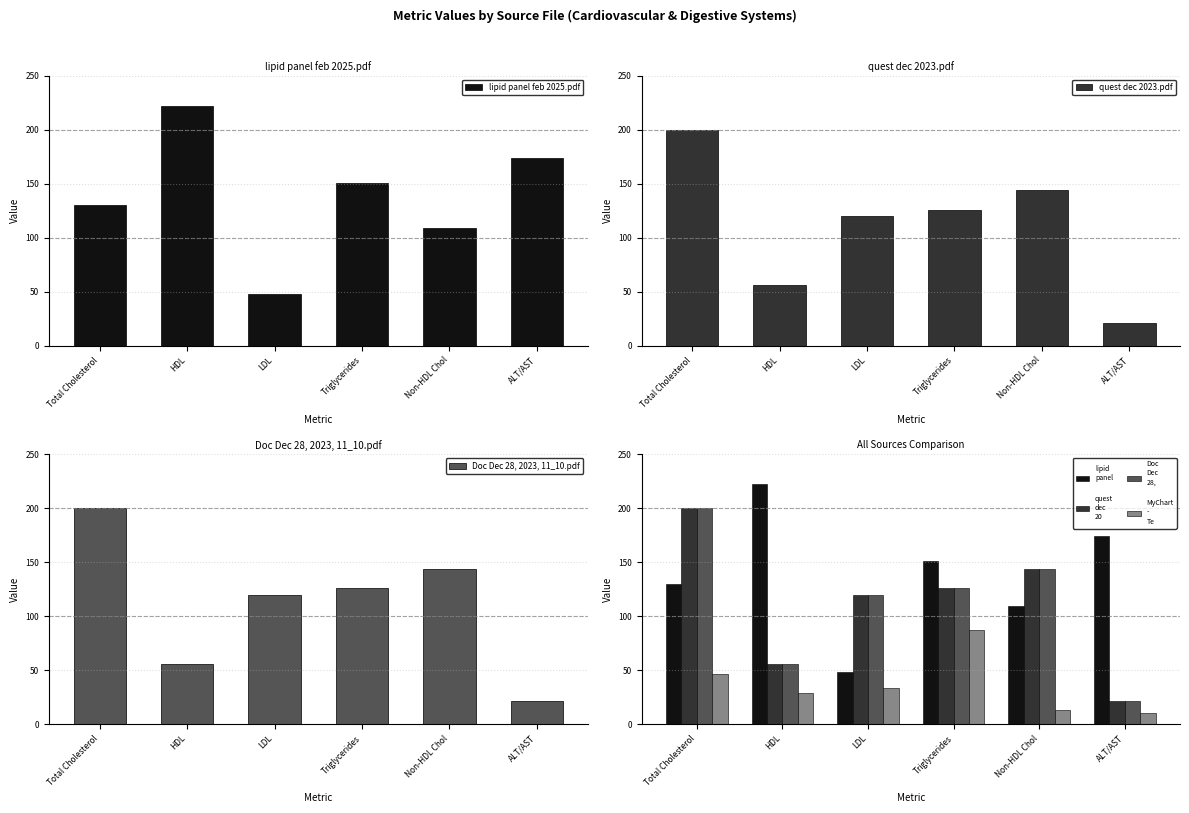

What is the spread (max minus min) of values at HDL?

193.3